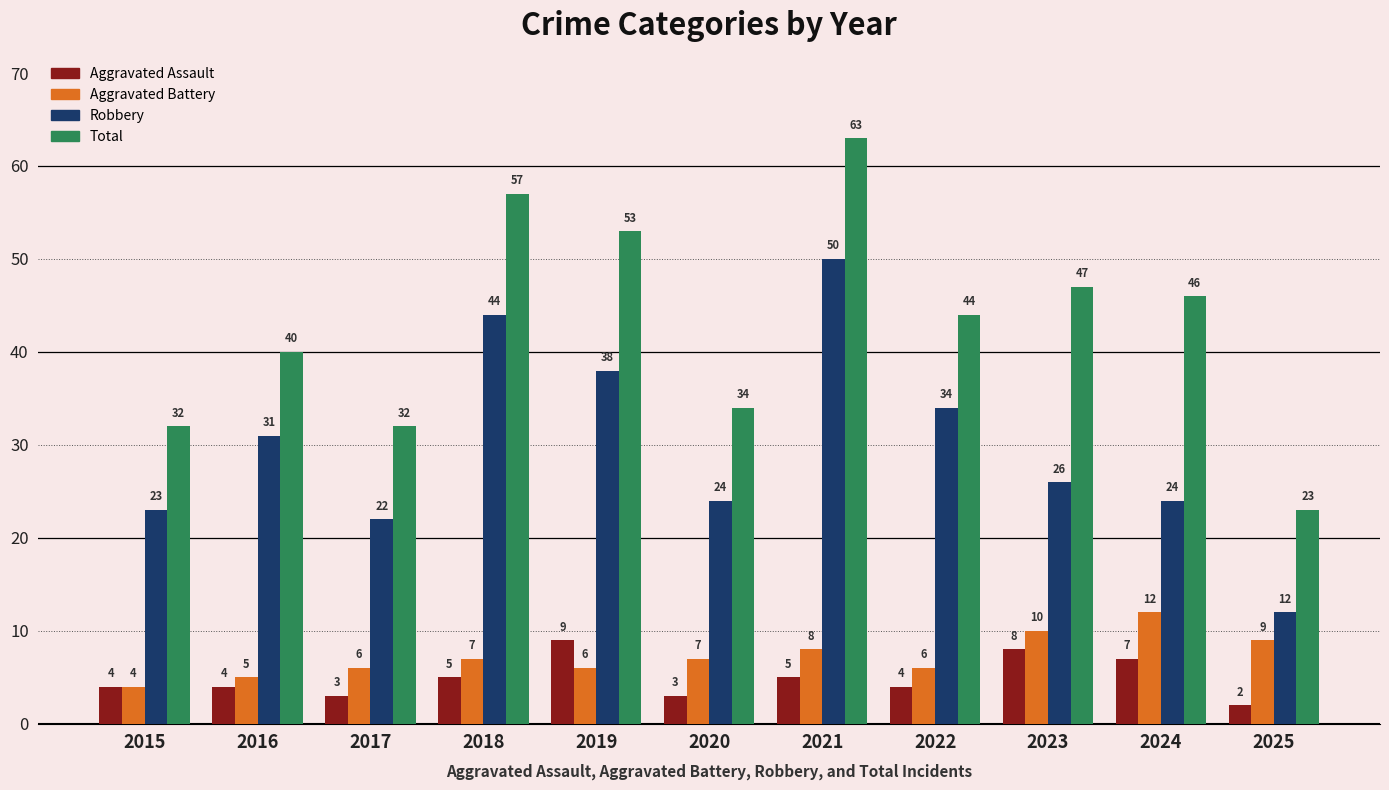

What value does the Aggravated Battery series have at 2018?

7